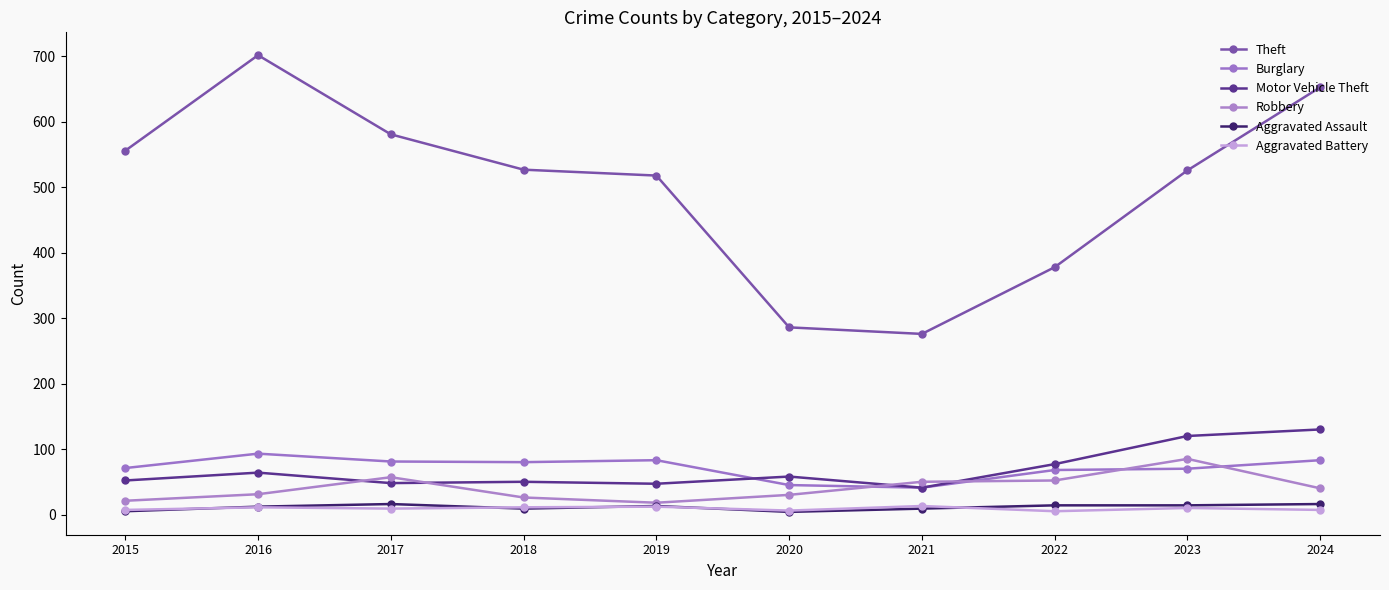

At how many categories does at least one series exceed 383?

7